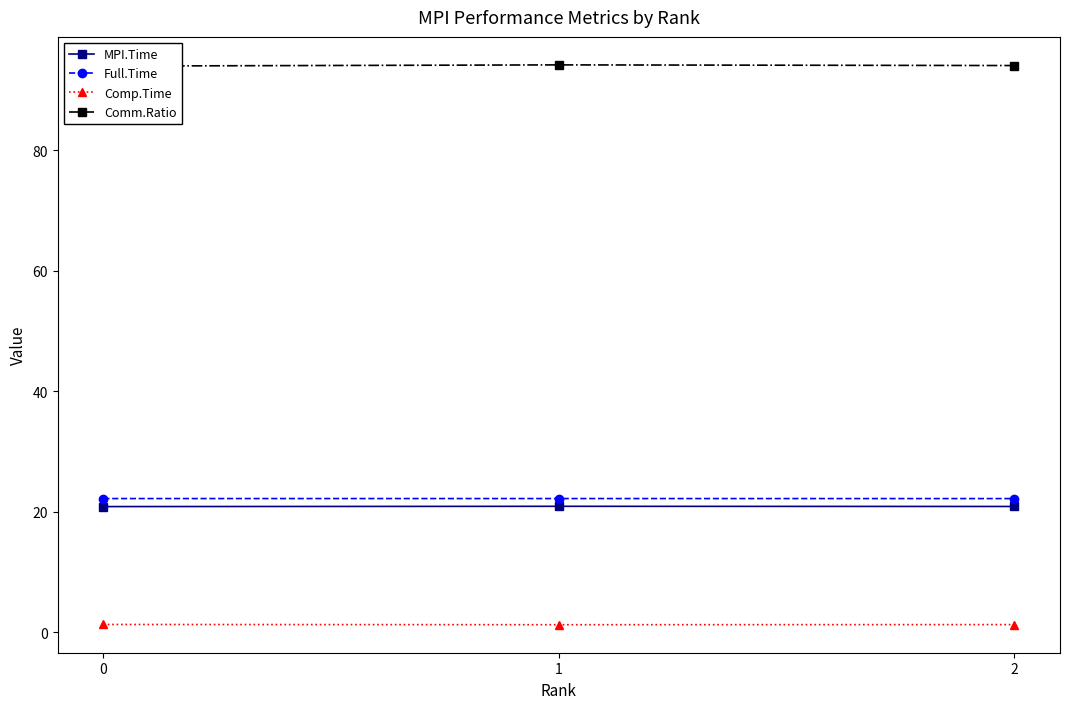

What is the difference between the highest and lowest values at 0?

92.7